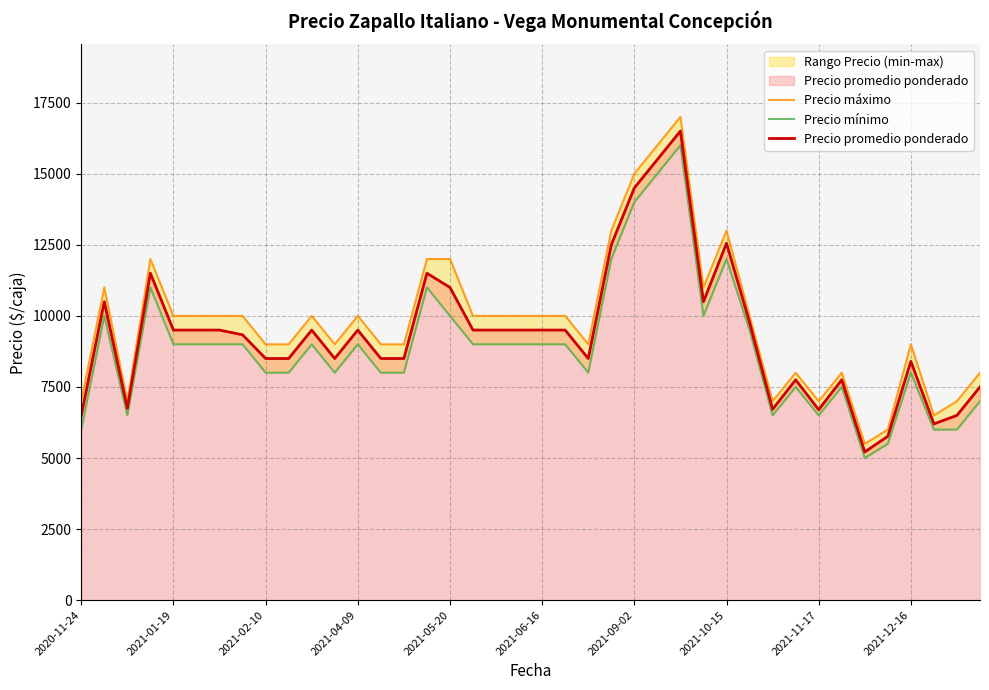

List the series in order of their peak value, lowest first.

Precio mínimo, Precio promedio ponderado, Precio máximo